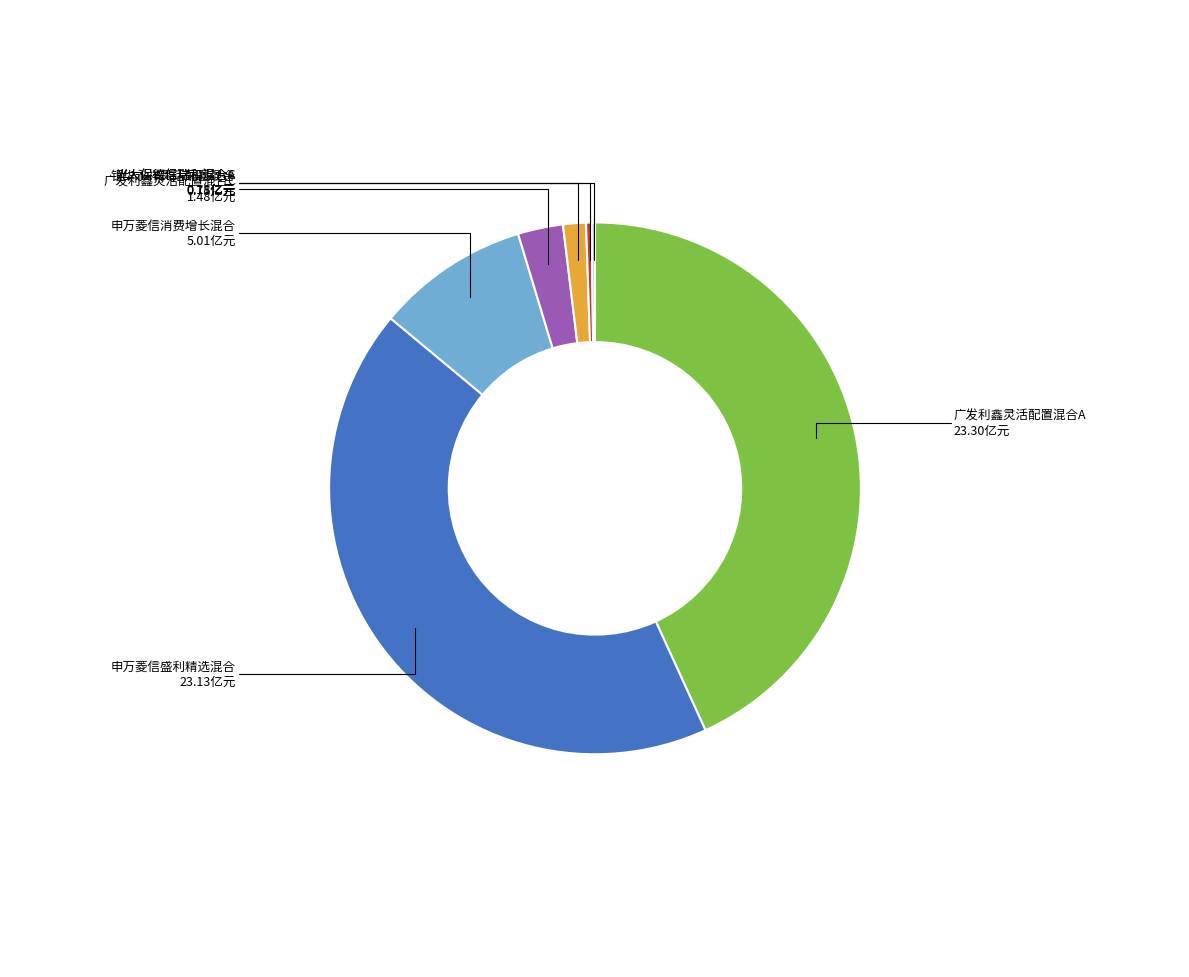

Do 申万菱信盛利精选混合 and 银华永祥灵活配置混合 together represent more than half of the pie?

No